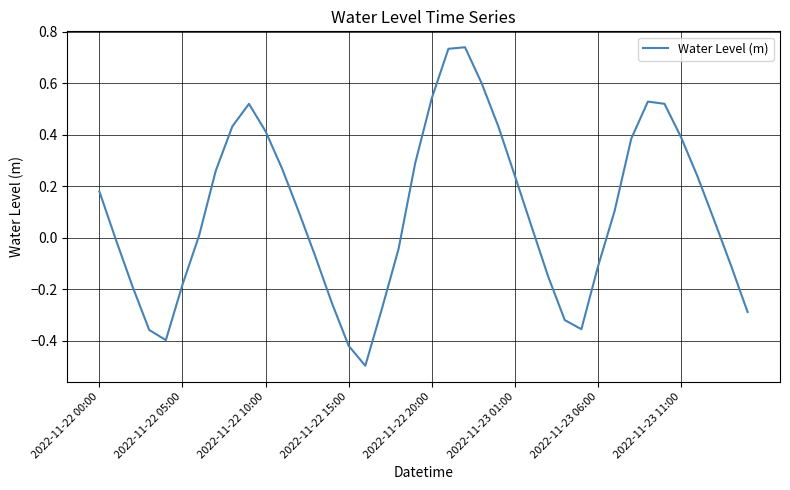

What is the difference between the maximum and minimum values?

1.2